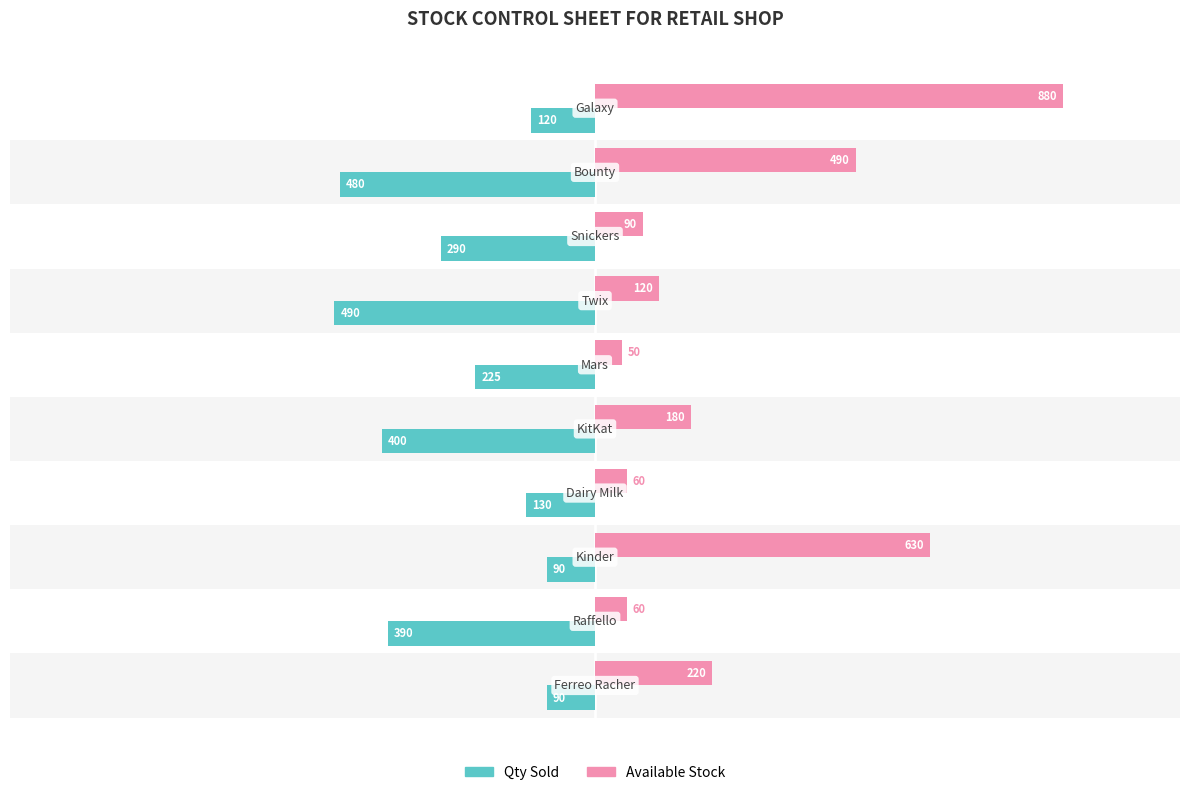

What is the lowest value of the Qty Sold series?

-490